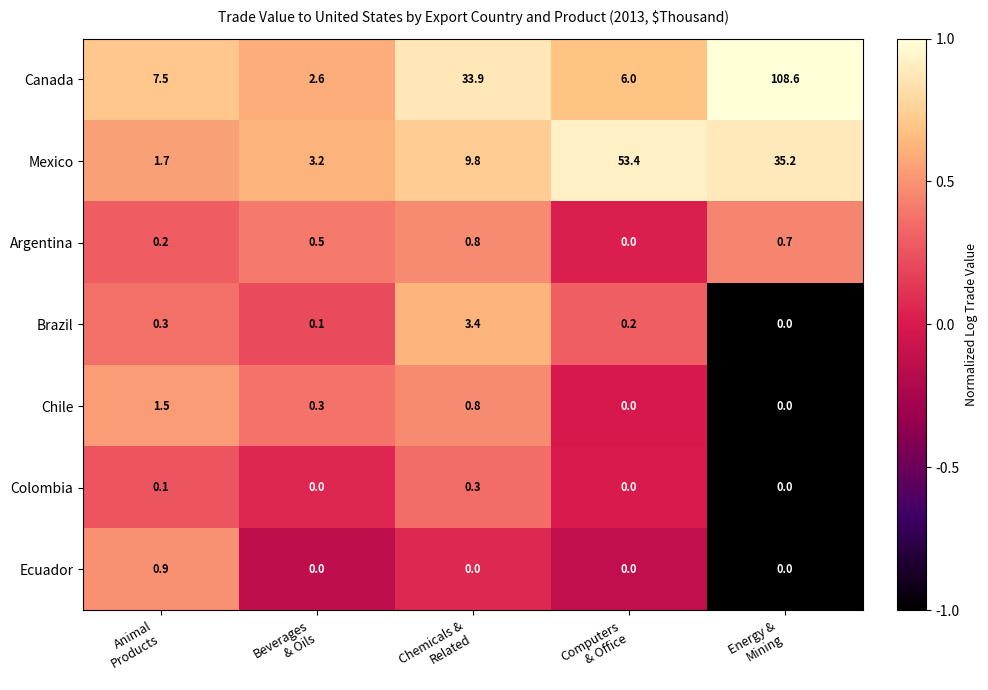

List the series in order of their peak value, highest first.

Canada, Mexico, Brazil, Chile, Ecuador, Argentina, Colombia